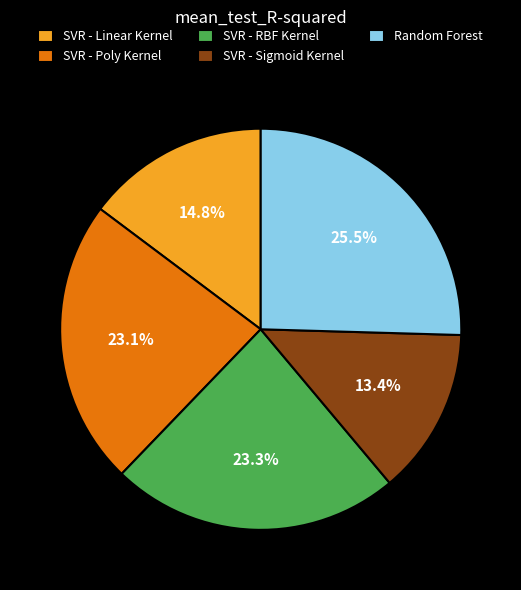

What percentage is the SVR - RBF Kernel slice, to the nearest percent?

23%